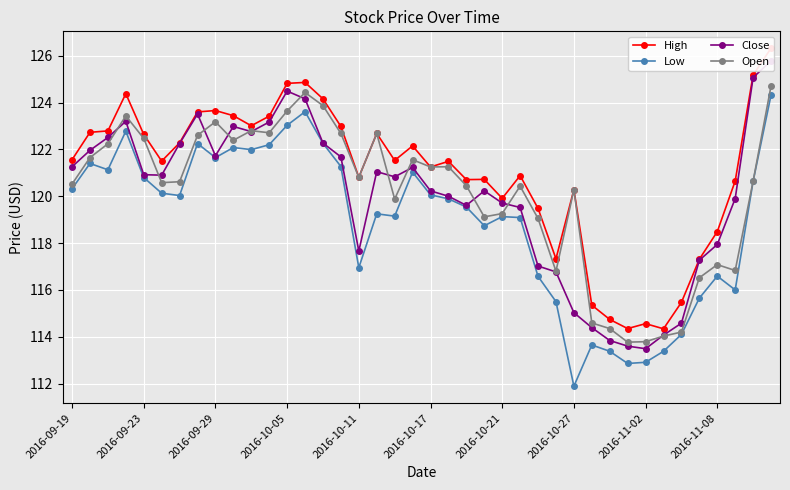

Count the number of data series in this chart.

4